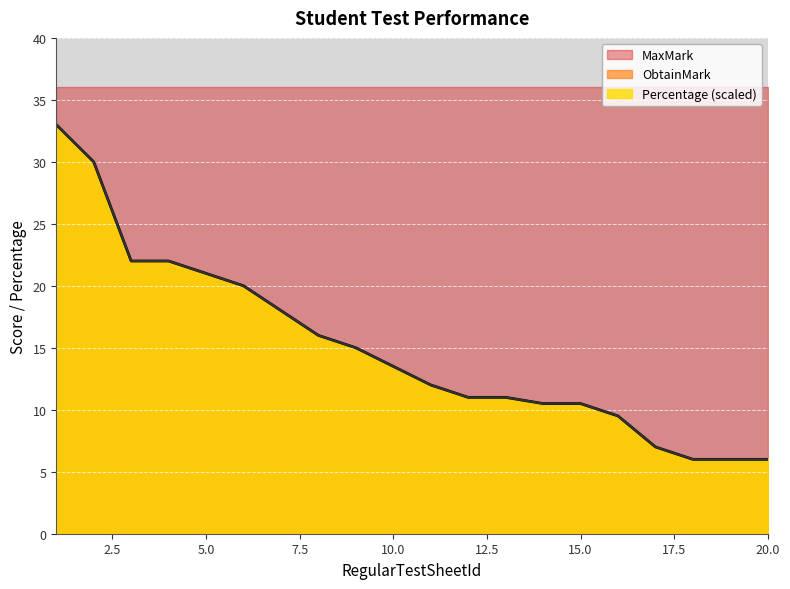

List the labels in order of Percentage value, largest first.

1, 2, 3, 4, 5, 6, 7, 8, 9, 10, 11, 12, 13, 14, 15, 16, 17, 18, 19, 20